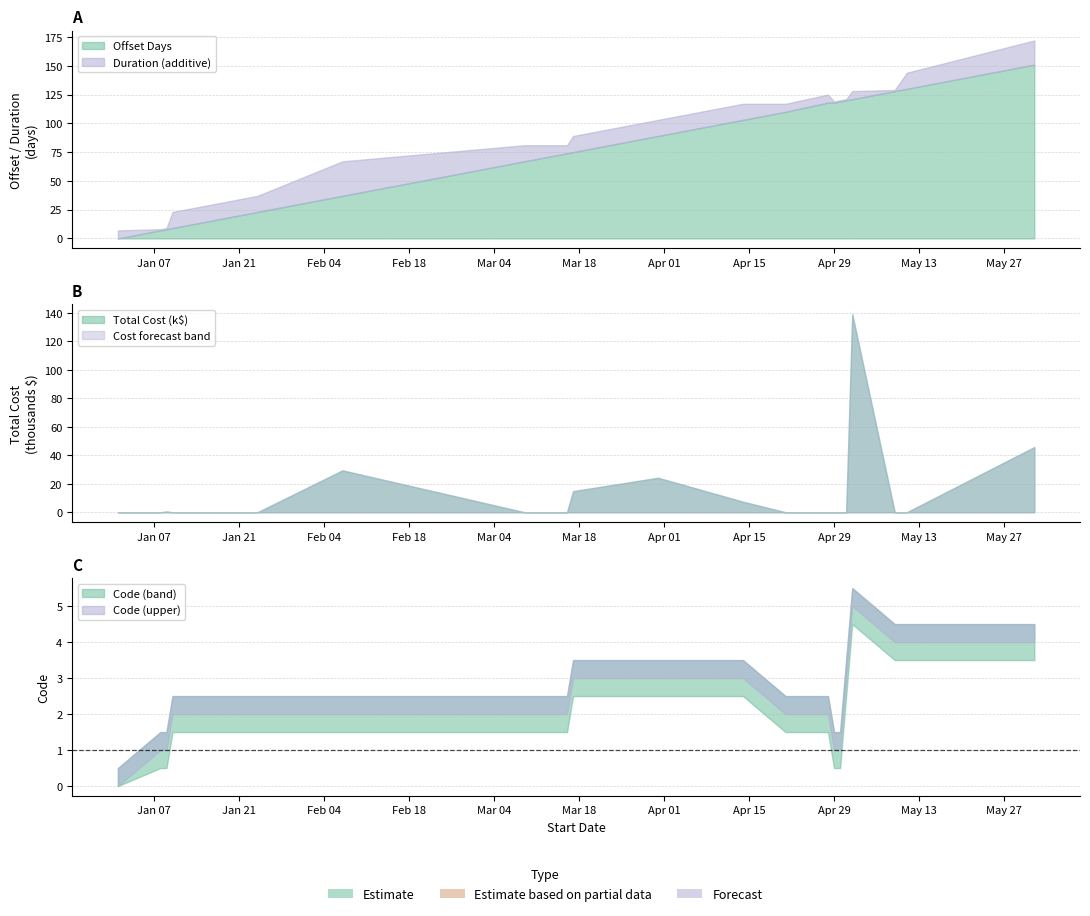

What is the label of the 20th point from the right?

2025-01-01